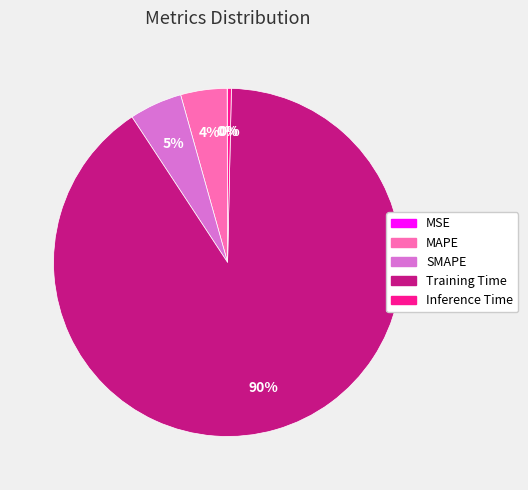

Between SMAPE and Inference Time, which is larger?

SMAPE